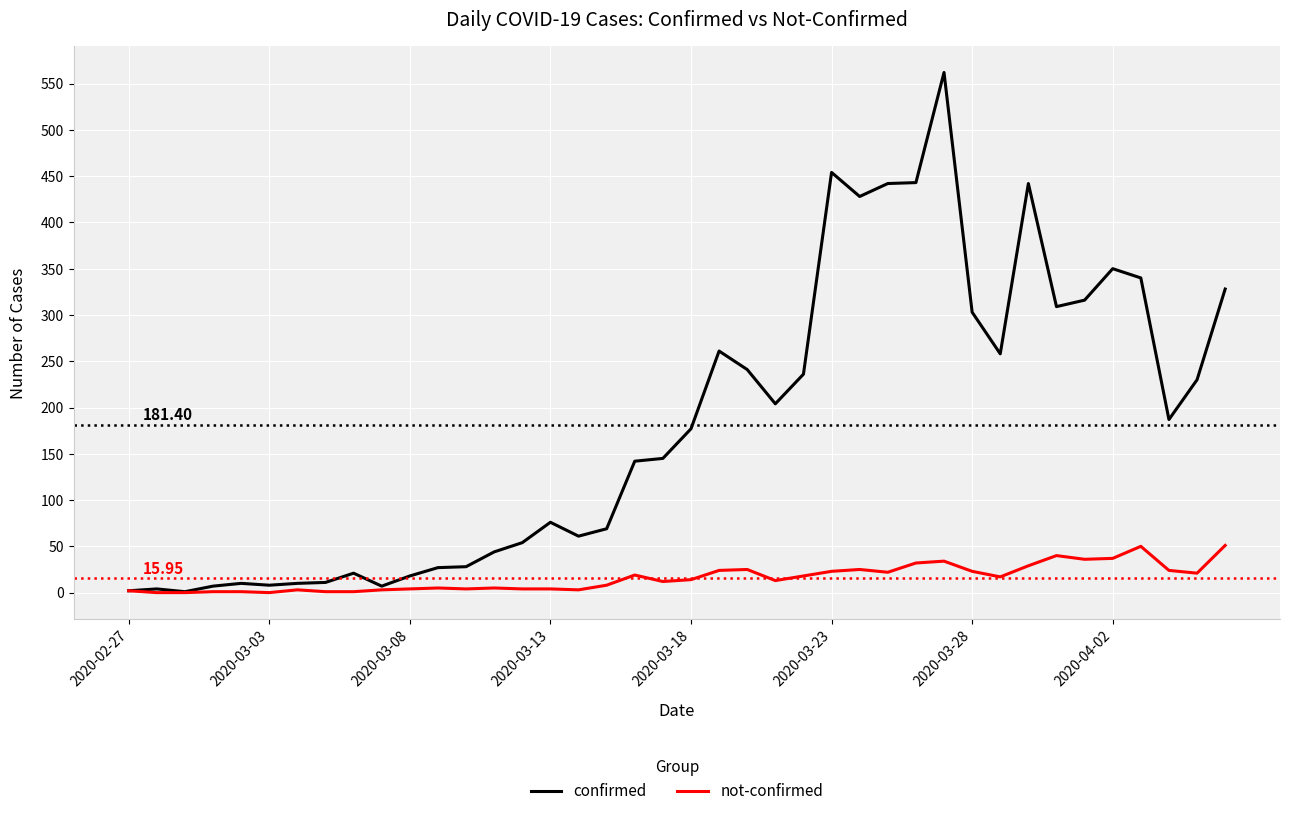

Rank the series by their maximum value, from lowest to highest.

not-confirmed, confirmed